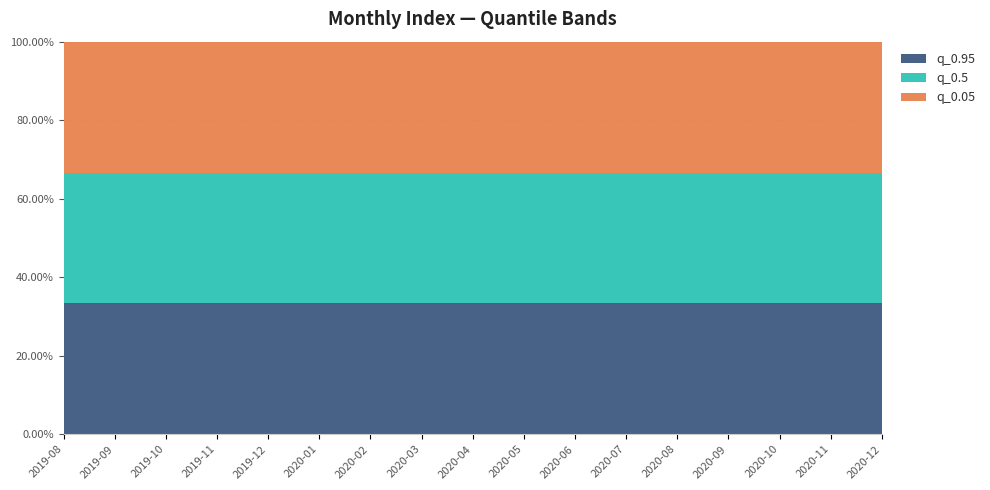

Reading right to left, transcribe all the data shown in this chart.

q_0.05: 169.7	170.2	169.0	170.8	171.2	170.3	169.2	166.3	164.7	164.3	164.8	165.2	163.7	164.2	163.0	164.8	165.2
q_0.5: 169.7	170.2	169.0	170.8	171.2	170.3	169.2	166.3	164.7	164.3	164.8	165.2	163.7	164.2	163.0	164.8	165.2
q_0.95: 169.7	170.2	169.0	170.8	171.2	170.3	169.2	166.3	164.7	164.3	164.8	165.2	163.7	164.2	163.0	164.8	165.2